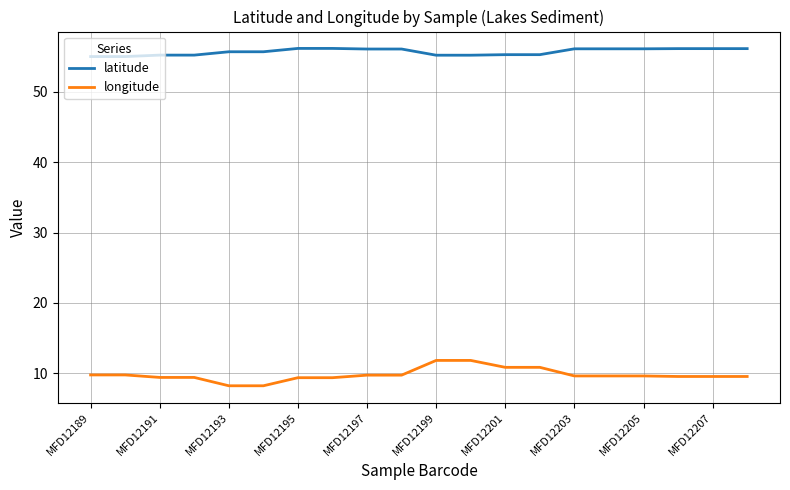

What is the difference between the maximum and minimum values in the longitude series?

3.6